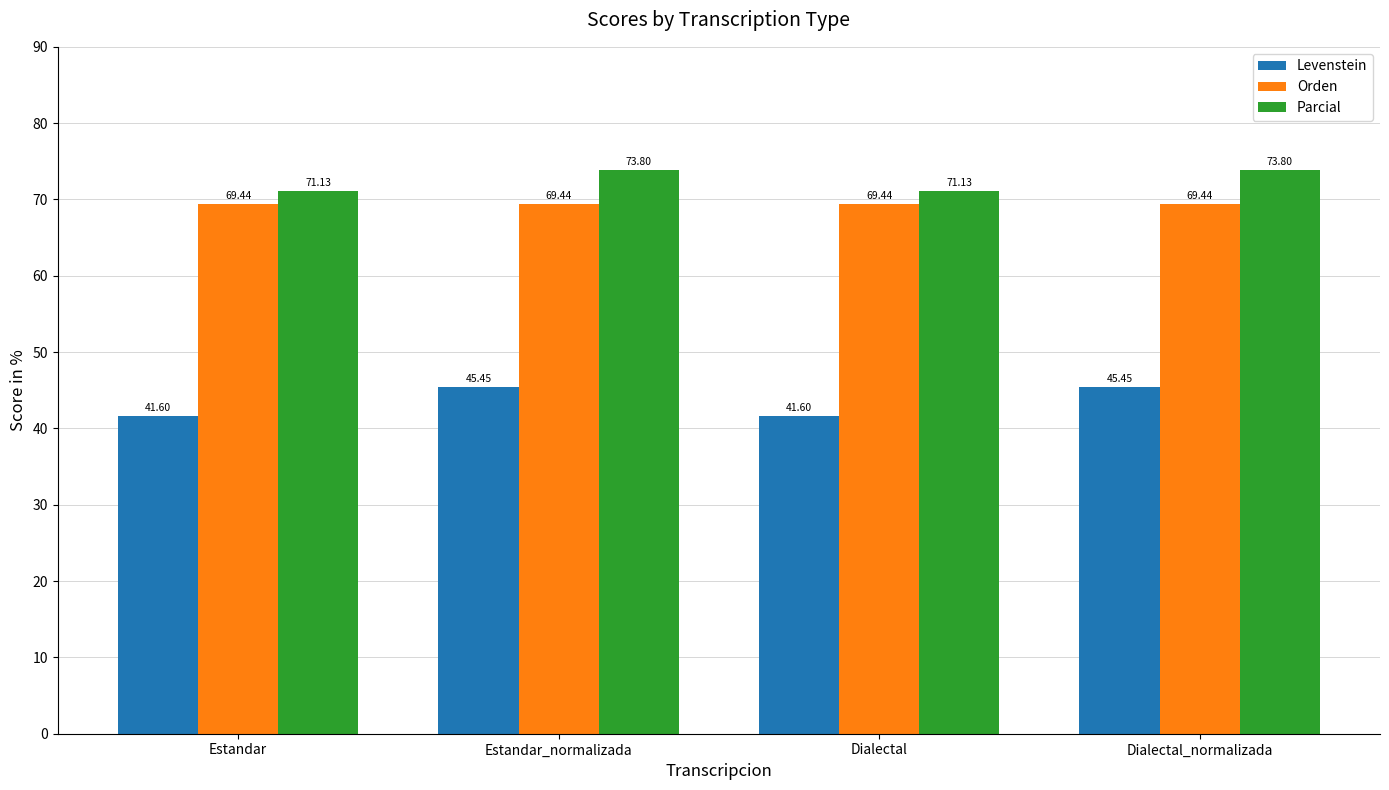

How many values in the Parcial series are below 73?

2